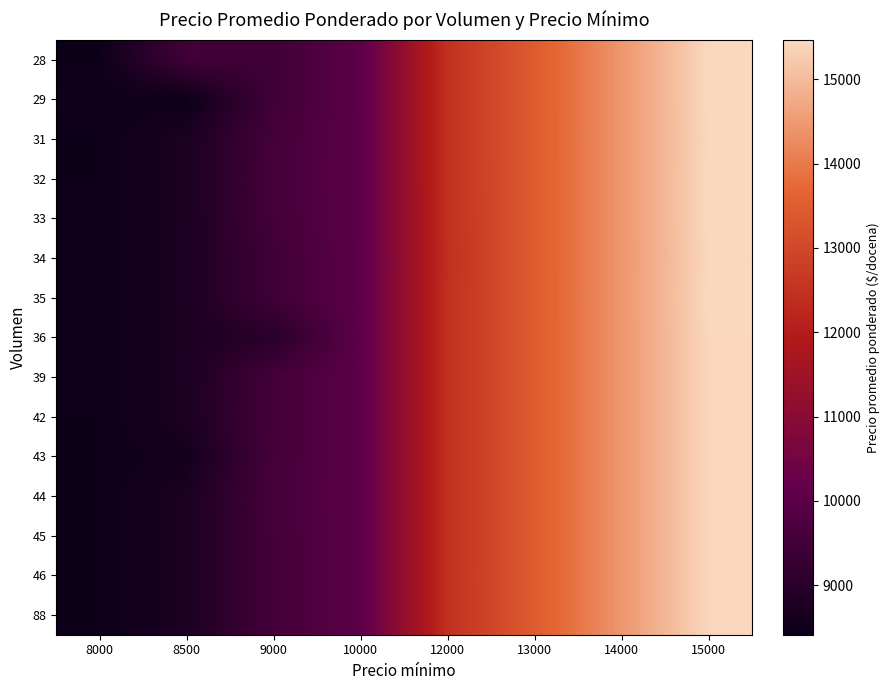

Reading right to left, what are all the values shown in this chart?

28: 15000=15464	14000=14441	13000=13455	12000=12484	10000=10000	9000=9448	8500=9464	8000=8441
29: 15000=15464	14000=14441	13000=13455	12000=12484	10000=10000	9000=9448	8500=8414	8000=8483
31: 15000=15452	14000=14441	13000=13457	12000=12484	10000=10000	9000=9531	8500=8735	8000=8441
32: 15000=15469	14000=14441	13000=13455	12000=12469	10000=10000	9000=9562	8500=8735	8000=8441
33: 15000=15469	14000=14441	13000=13455	12000=12455	10000=10000	9000=9531	8500=8735	8000=8455
34: 15000=15441	14000=14441	13000=13455	12000=12441	10000=10000	9000=9441	8500=8735	8000=8441
35: 15000=15469	14000=14441	13000=13457	12000=12452	10000=10000	9000=9438	8500=8729	8000=8457
36: 15000=15441	14000=14441	13000=13455	12000=12452	10000=10000	9000=9000	8500=8735	8000=8457
39: 15000=15441	14000=14441	13000=13455	12000=12452	10000=10000	9000=9531	8500=8735	8000=8457
42: 15000=15441	14000=14441	13000=13455	12000=12452	10000=10000	9000=9531	8500=8744	8000=8441
43: 15000=15441	14000=14441	13000=13455	12000=12452	10000=10000	9000=9531	8500=8581	8000=8441
44: 15000=15441	14000=14441	13000=13455	12000=12452	10000=10000	9000=9568	8500=8735	8000=8441
45: 15000=15441	14000=14441	13000=13455	12000=12452	10000=10000	9000=9531	8500=8744	8000=8441
46: 15000=15441	14000=14441	13000=13455	12000=12457	10000=10000	9000=9531	8500=8744	8000=8441
88: 15000=15441	14000=14441	13000=13455	12000=12452	10000=10000	9000=9531	8500=8744	8000=8441